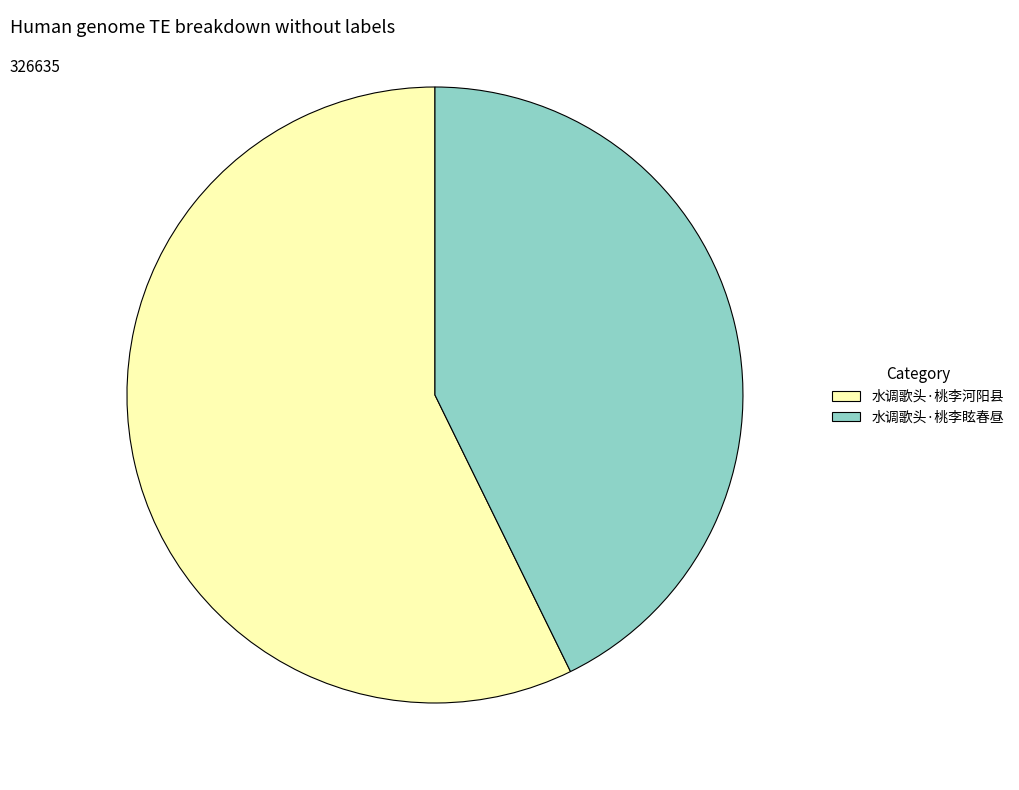

Which category has the smallest portion of the pie?

水调歌头·桃李眩春昼